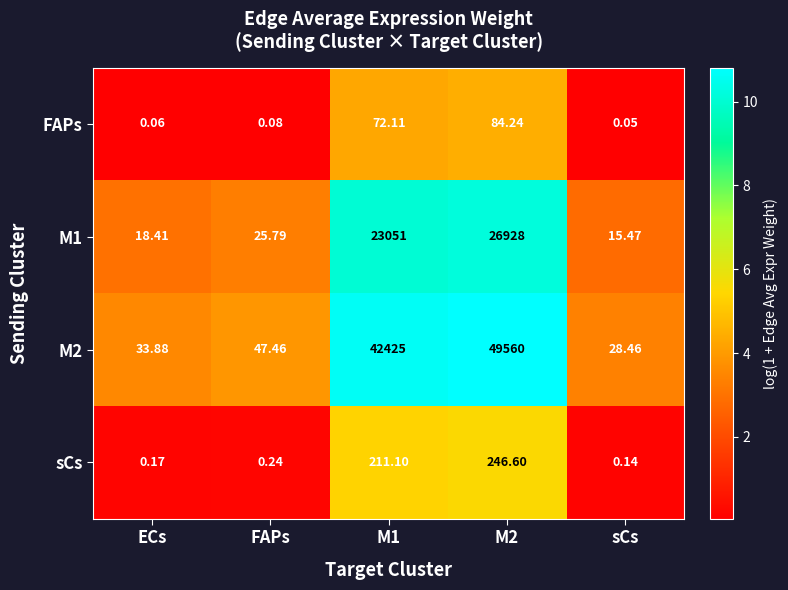

At which label does sCs reach its minimum?

sCs